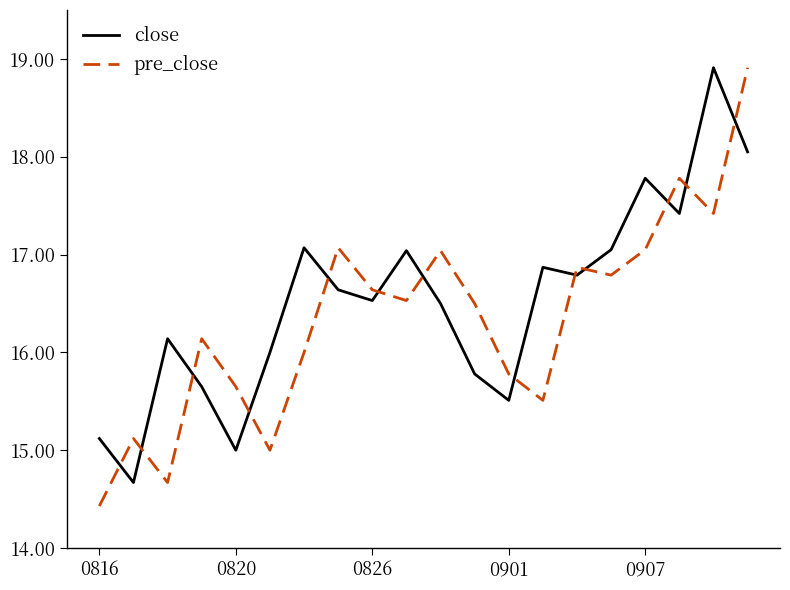

What is the difference between the maximum and second lowest values in the close series?

3.9